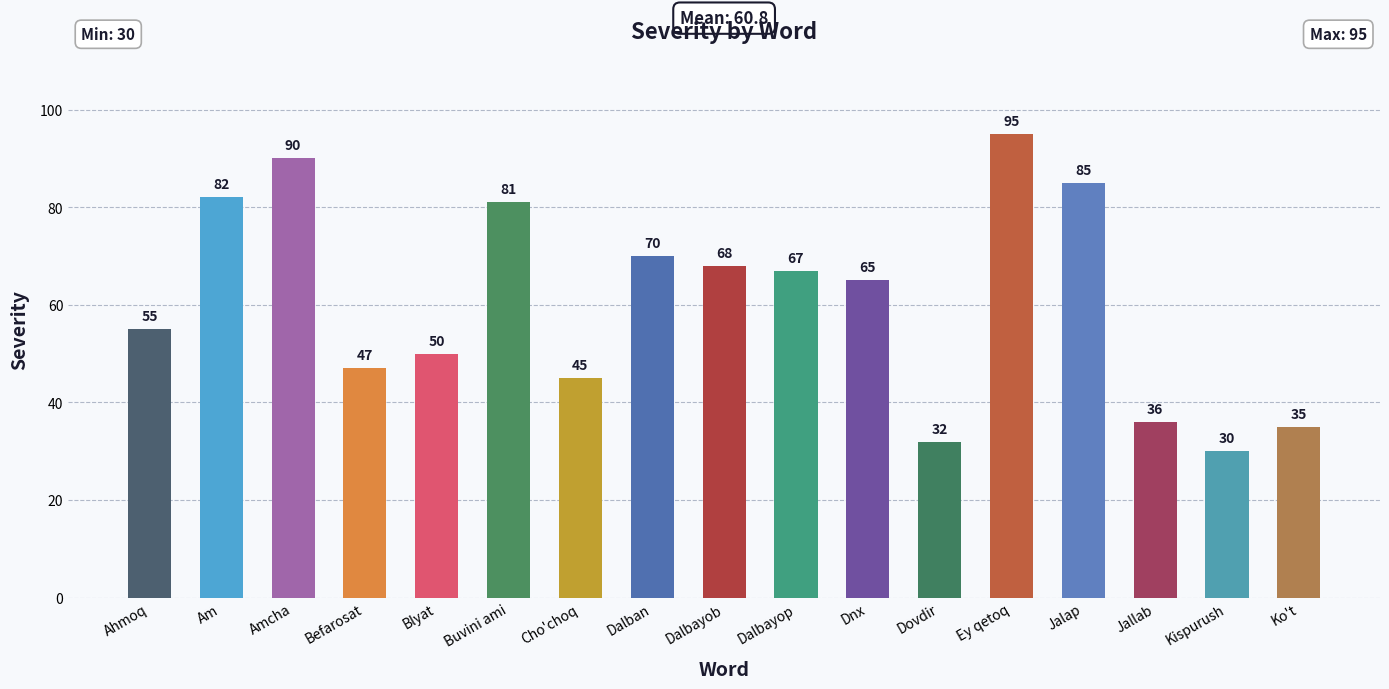

What is the change in value from Befarosat to Dalbayop?

+20